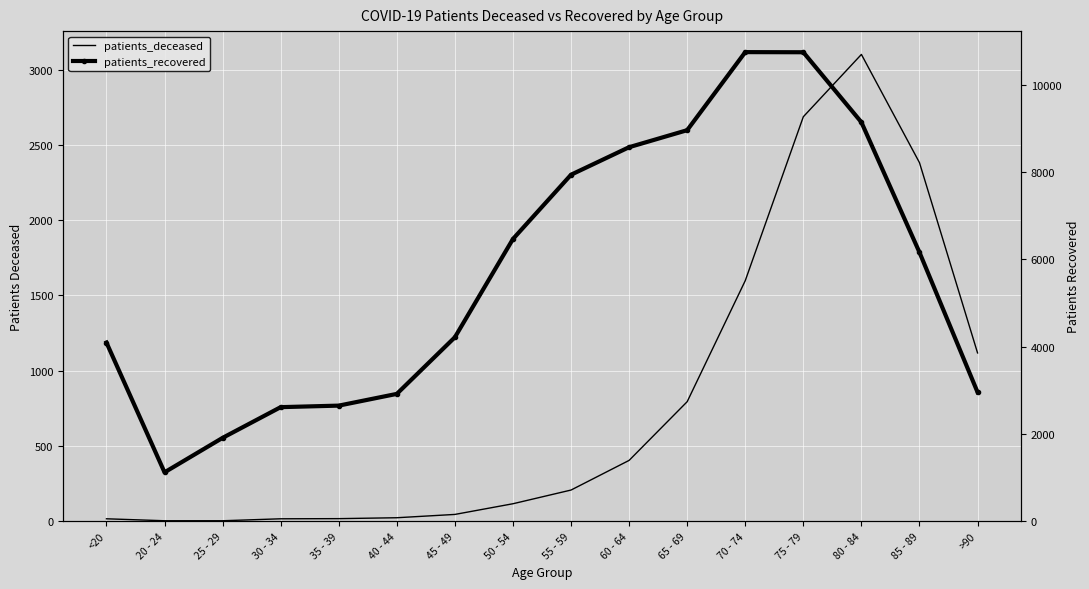

At 85 - 89, list the series in order from smallest to largest.

patients_deceased, patients_recovered